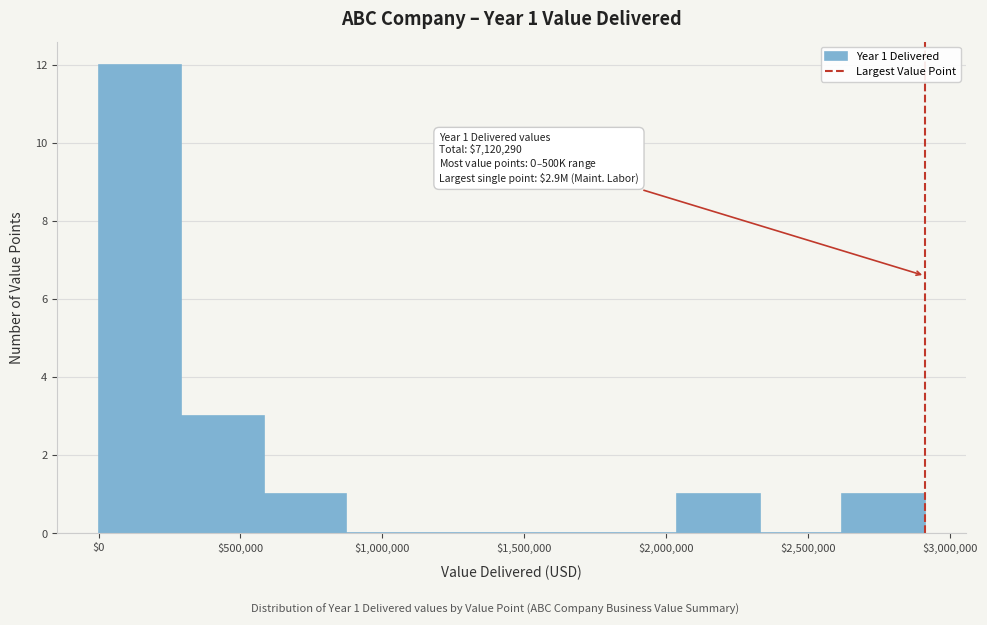

Which range on the x-axis has the tallest bar?

0 to 300000